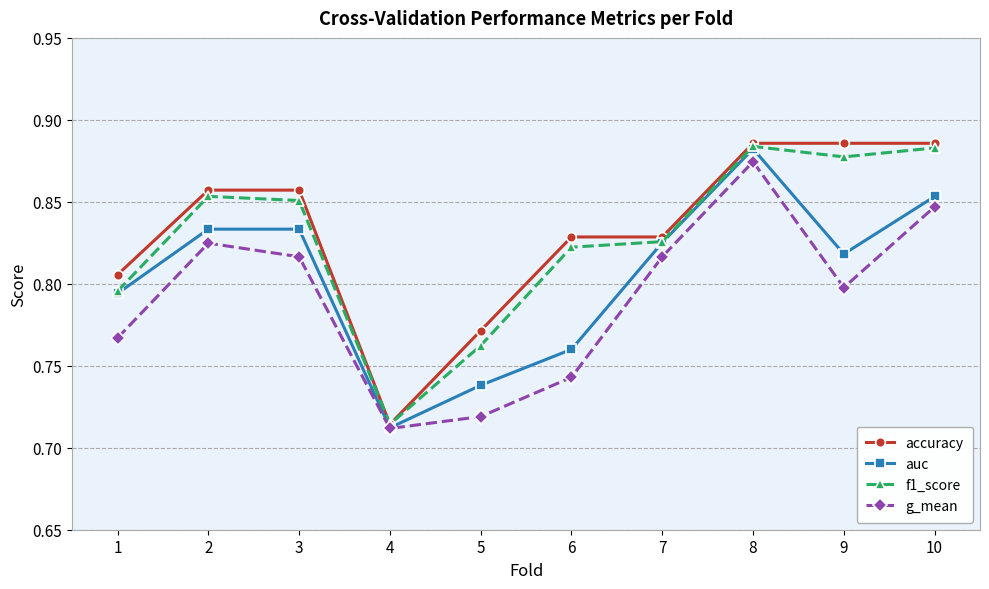

The auc series shows 0.5 at 8. True or false?

False